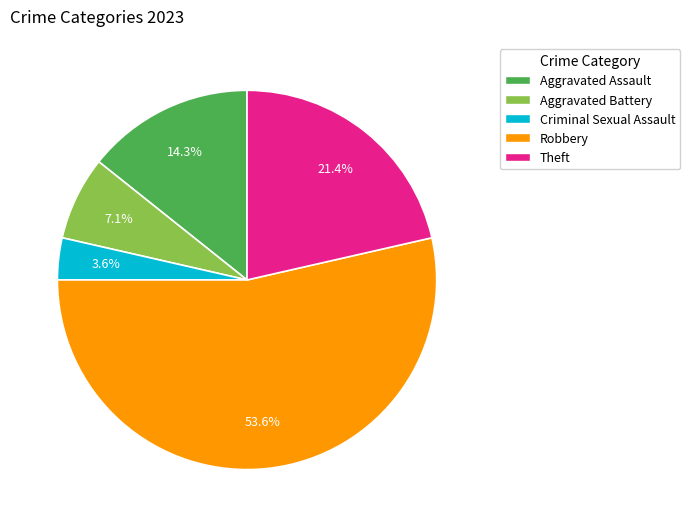

To the nearest percent, what portion does Aggravated Battery represent?

7%